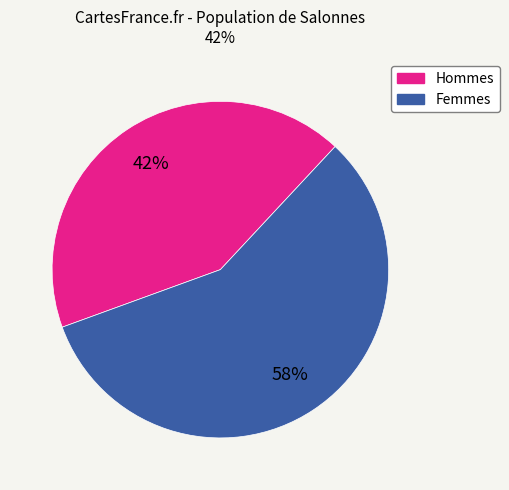

Is there a majority slice in this chart?

Yes